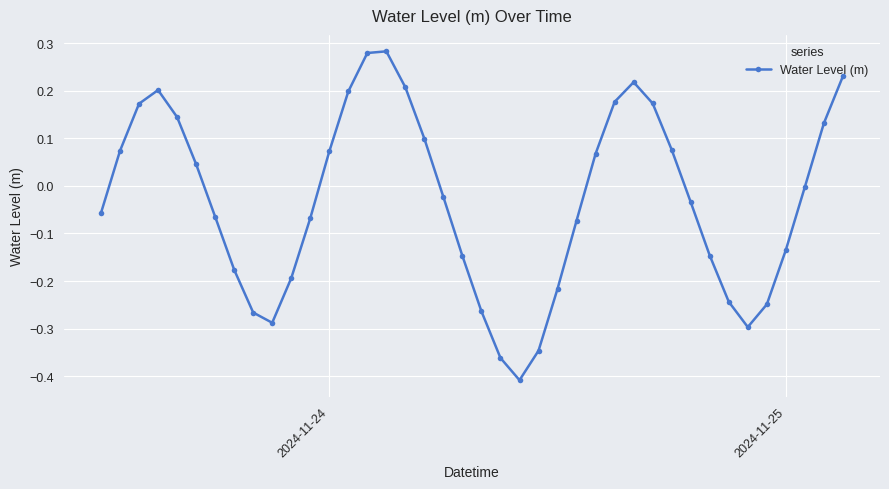

How many points are higher than both their immediate neighbors (excluding endpoints)?

3